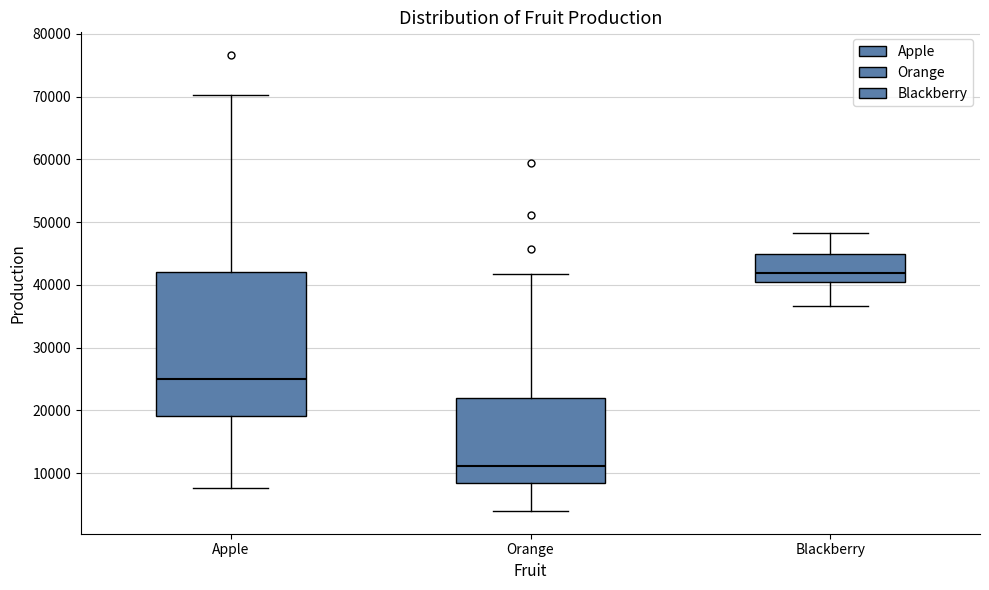

Reading left to right, read every box against the y-axis: the position of its median line, the range the box covers, and the ends of its whiskers. The values are not printed on the chart, so give them approximately, as read against the axis.

Apple: median 25000, box 19000 to 42000, whiskers 8000 to 70000
Orange: median 11000, box 9000 to 22000, whiskers 4000 to 42000
Blackberry: median 42000, box 40000 to 45000, whiskers 37000 to 48000